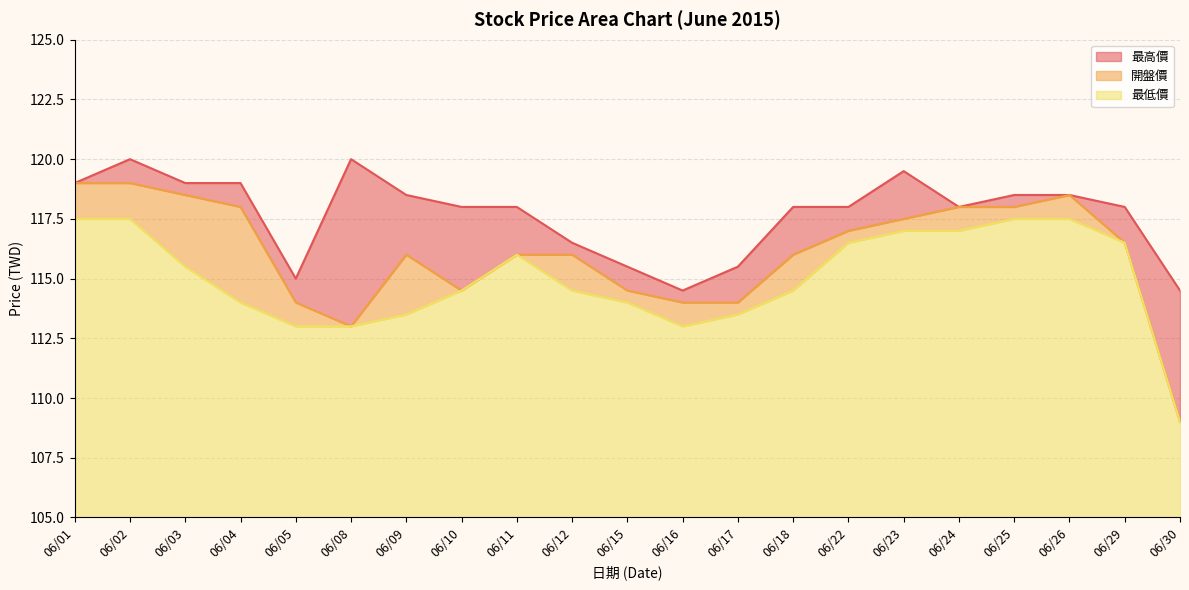

What is the sum of all 開盤價 values?

2437.0